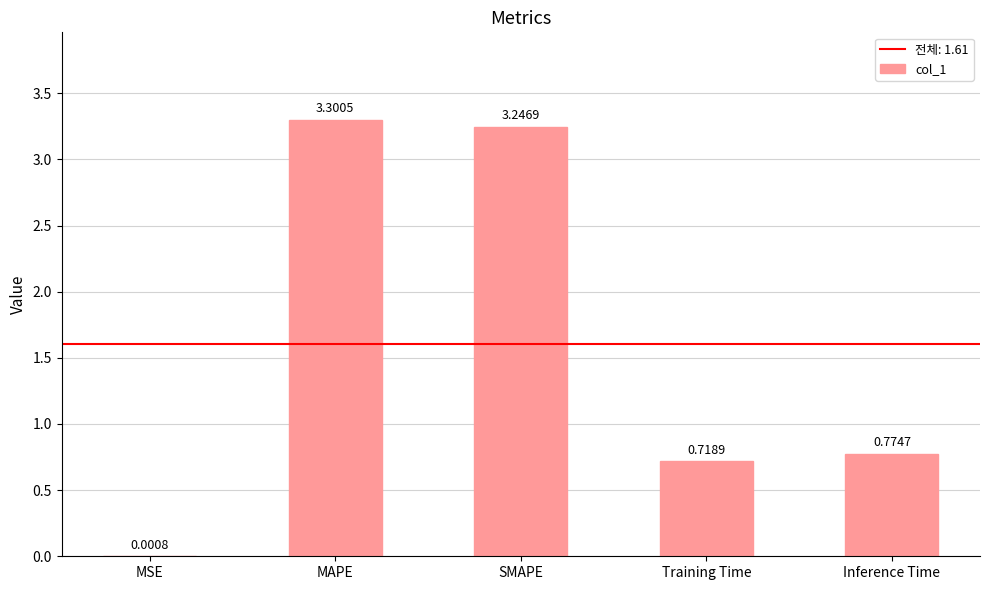

Where is the data nearest to the value 1?

Inference Time